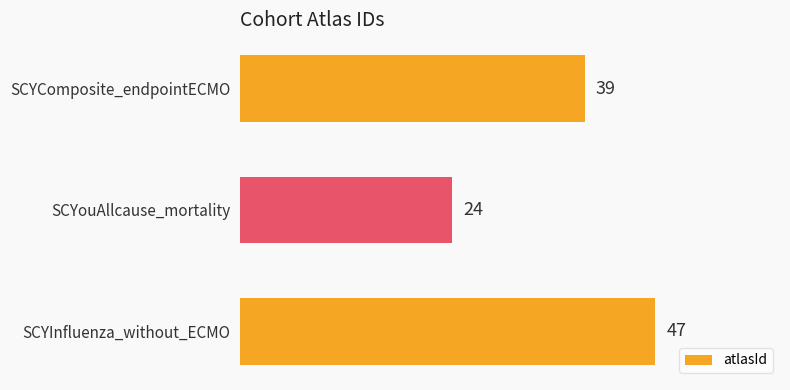

What is the greatest value displayed?

47